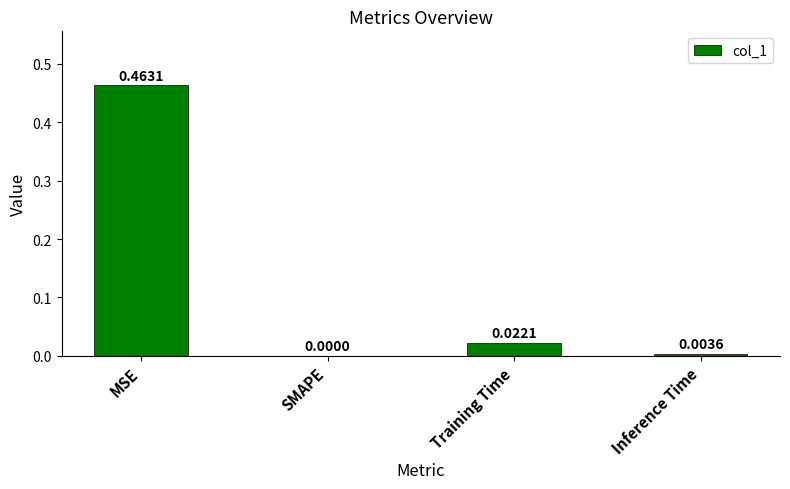

Which label corresponds to the largest value in the chart?

MSE